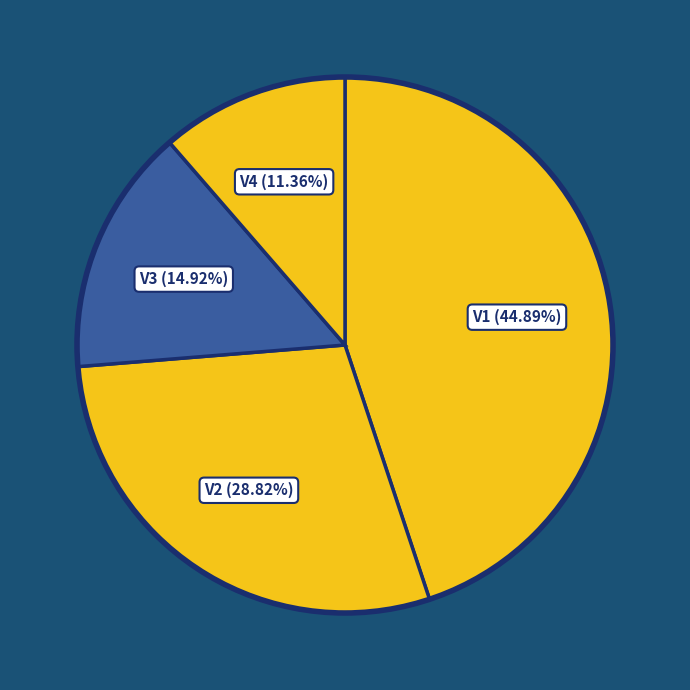

To the nearest percent, what is the average slice percentage?

25%